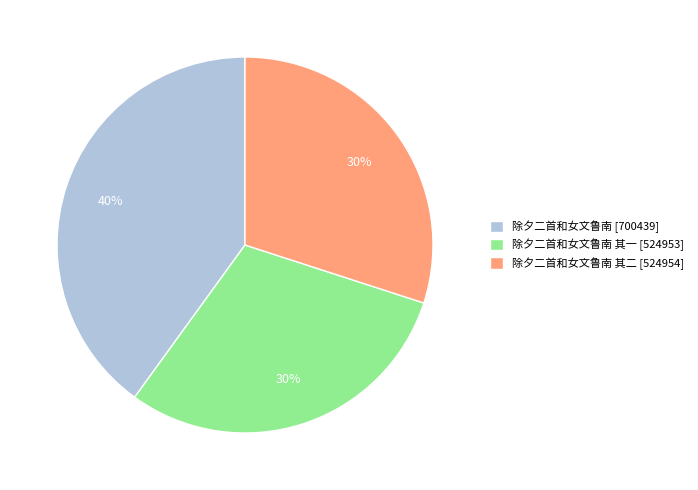

To the nearest percent, what is the difference between the 除夕二首和女文鲁南 其一 [524953] and 除夕二首和女文鲁南 [700439] slice percentages?

10%